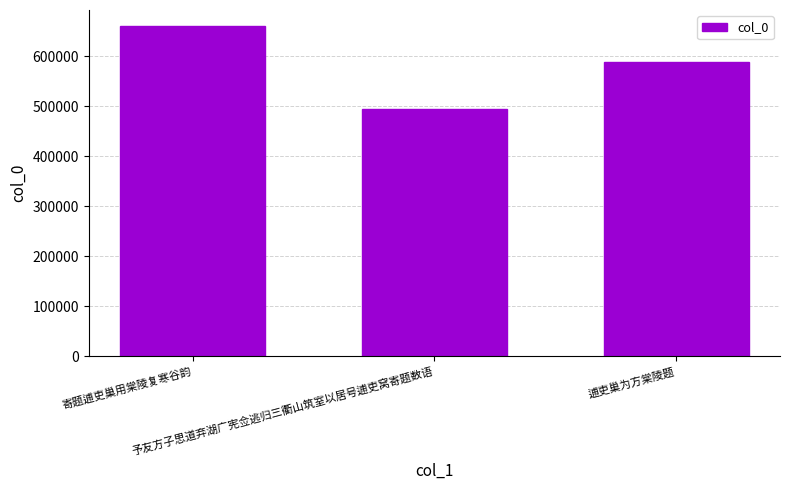

List the labels in order of value, largest first.

寄题逋吏巢用棠陵复寒谷韵, 逋吏巢为方棠陵题, 予友方子思道弃湖广宪佥逃归三衢山筑室以居号逋吏窝寄题数语